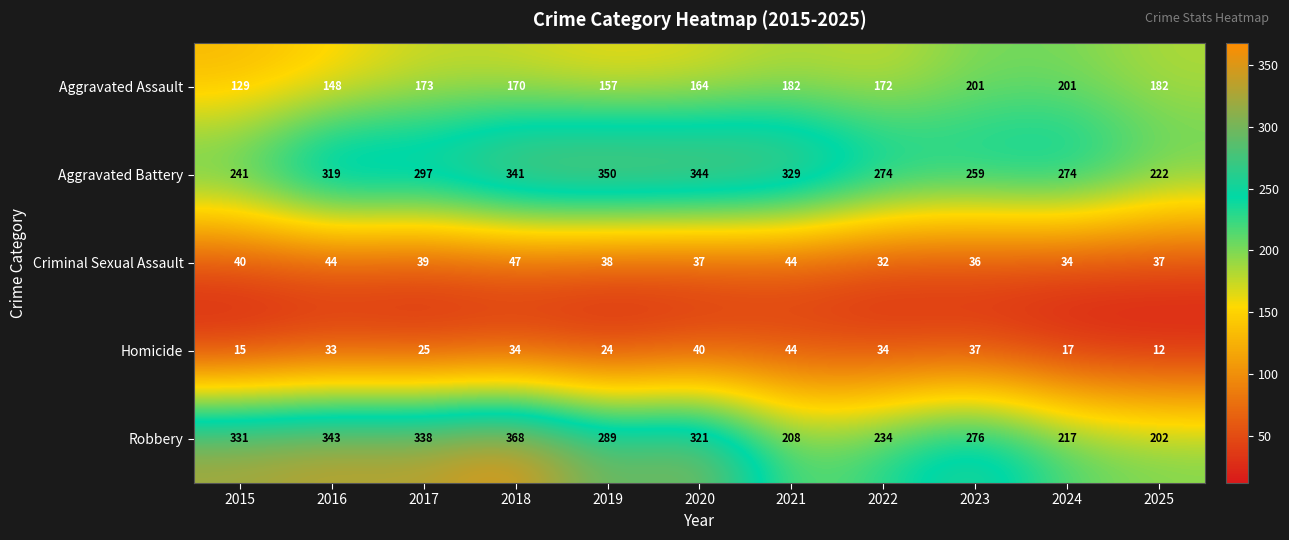

What is the smallest value displayed?

12